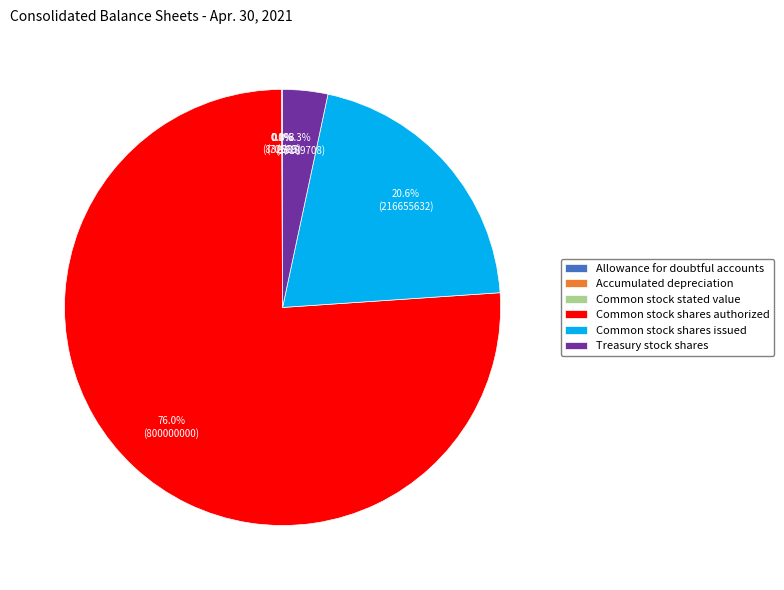

The Accumulated depreciation slice represents 8% of the pie. True or false?

False